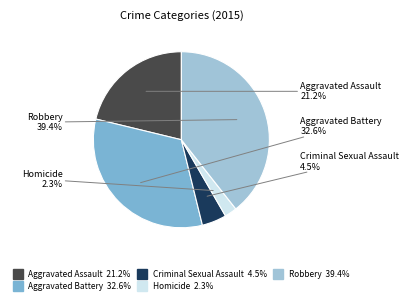

What is the smallest slice in the pie chart?

Homicide